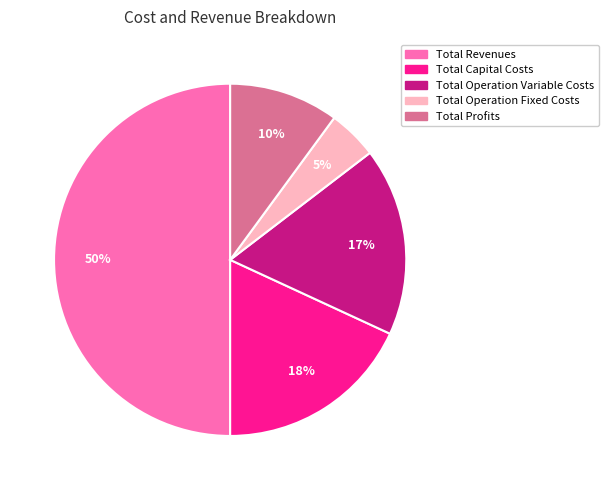

Is Total Operation Fixed Costs the majority of the pie?

No